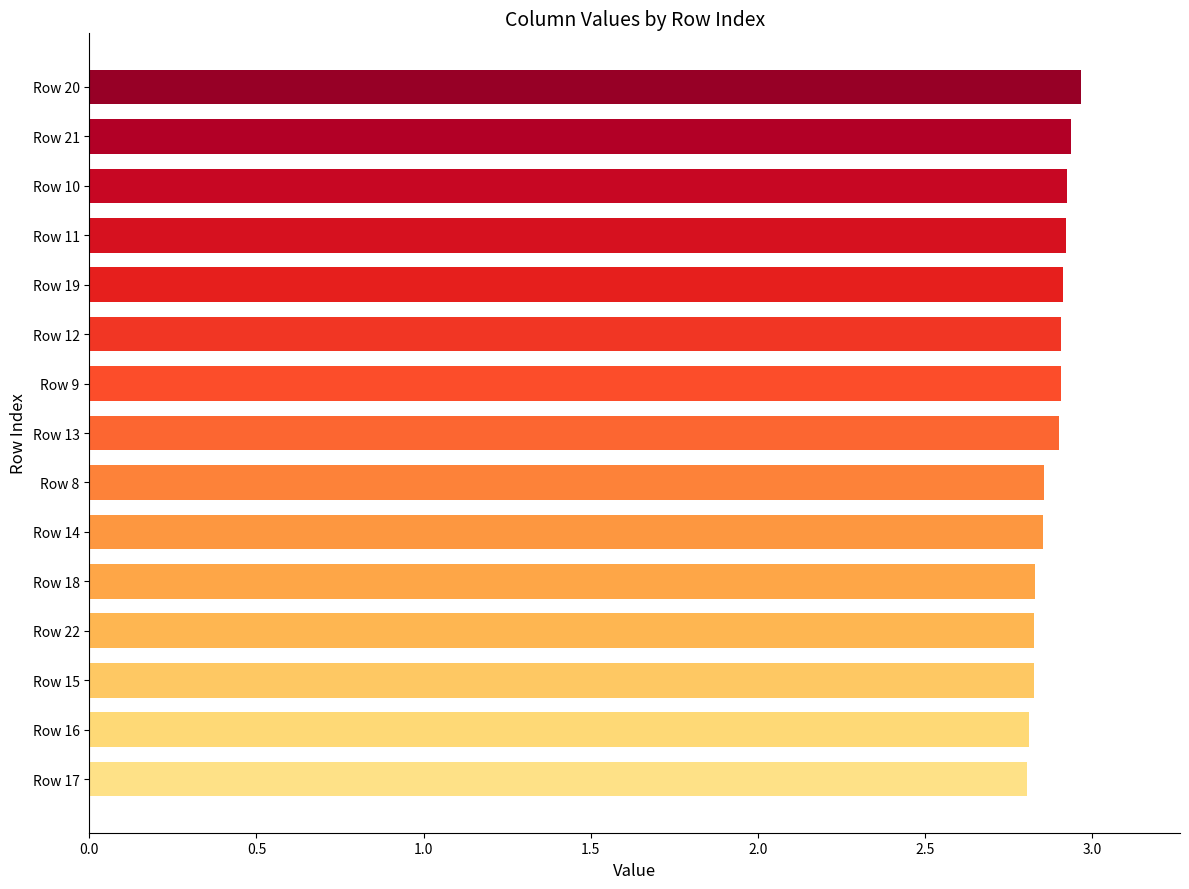

What is the smallest value displayed?

2.8